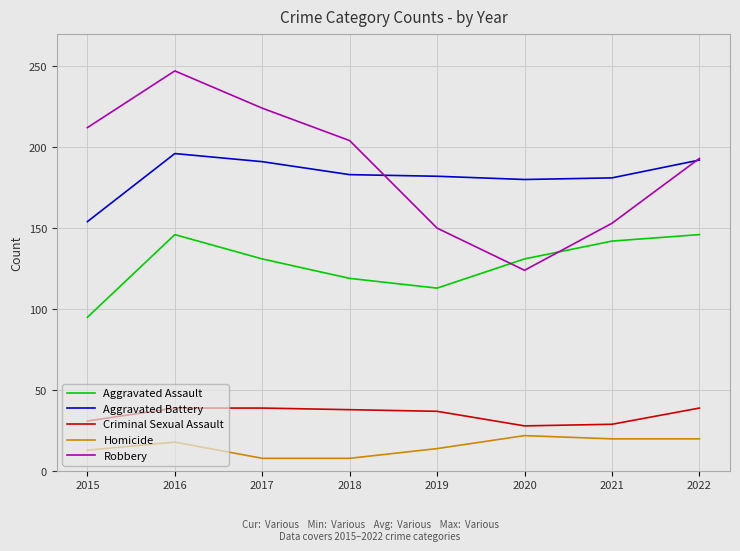

The value of Aggravated Assault at 2020 is 44. True or false?

False